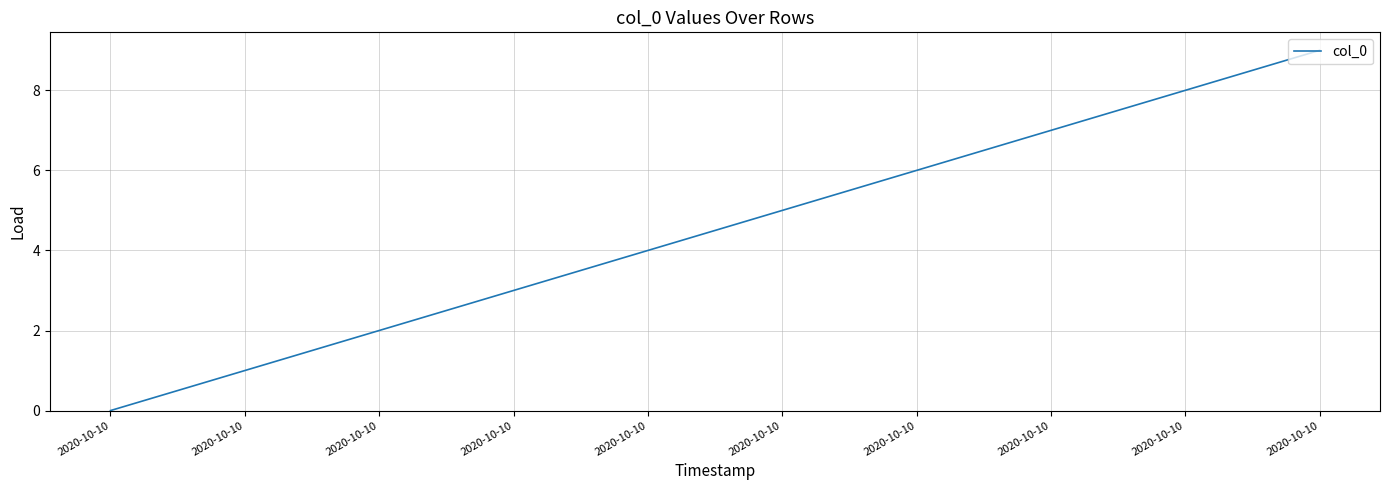

True or false: the data has more than 2 interior local peaks.

False